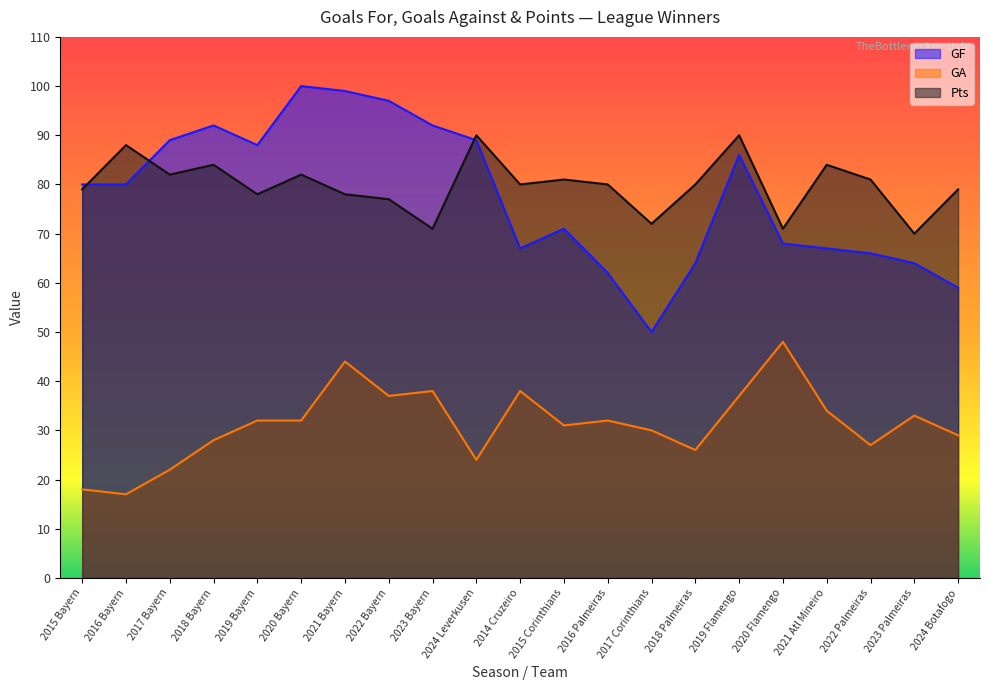

List the labels in order of GA value, largest first.

2020 Flamengo, 2021 Bayern, 2023 Bayern, 2014 Cruzeiro, 2022 Bayern, 2019 Flamengo, 2021 Atl Mineiro, 2023 Palmeiras, 2019 Bayern, 2020 Bayern, 2016 Palmeiras, 2015 Corinthians, 2017 Corinthians, 2024 Botafogo, 2018 Bayern, 2022 Palmeiras, 2018 Palmeiras, 2024 Leverkusen, 2017 Bayern, 2015 Bayern, 2016 Bayern